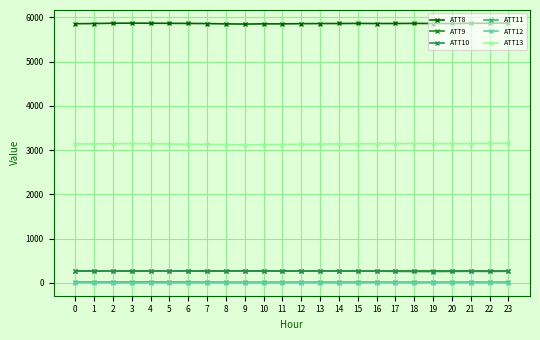

At how many categories does at least one series exceed 3485?

24